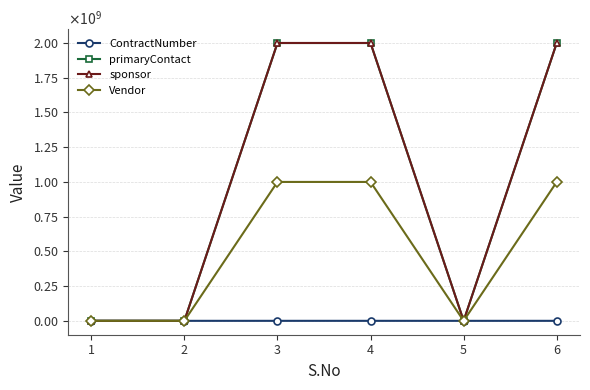

Does the chart have visible grid lines?

Yes